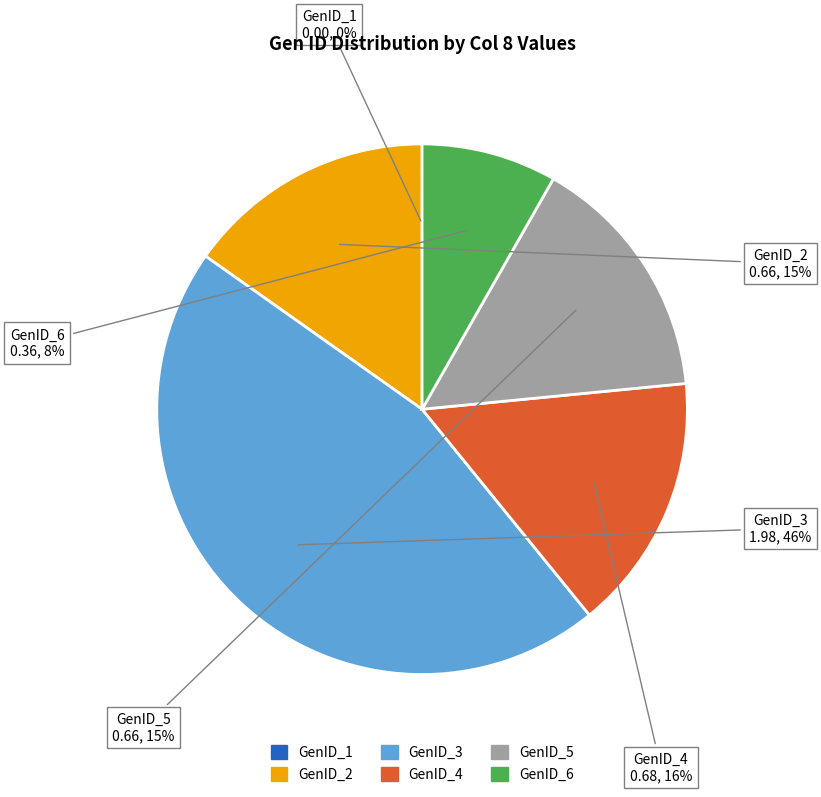

What percentage is the GenID_4 slice, to the nearest percent?

16%